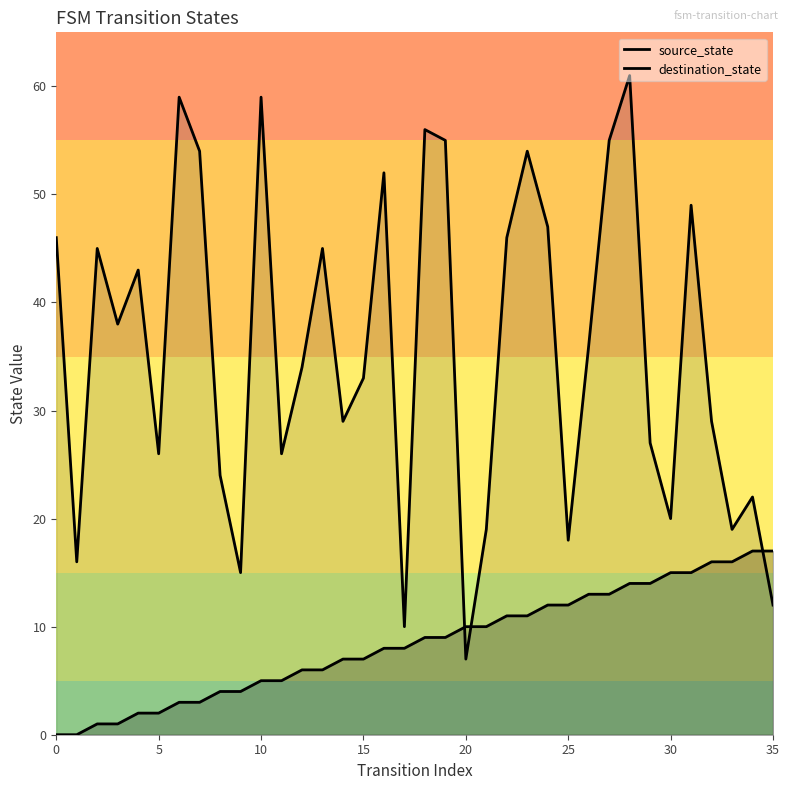

How many positive values does the source_state series have?

34